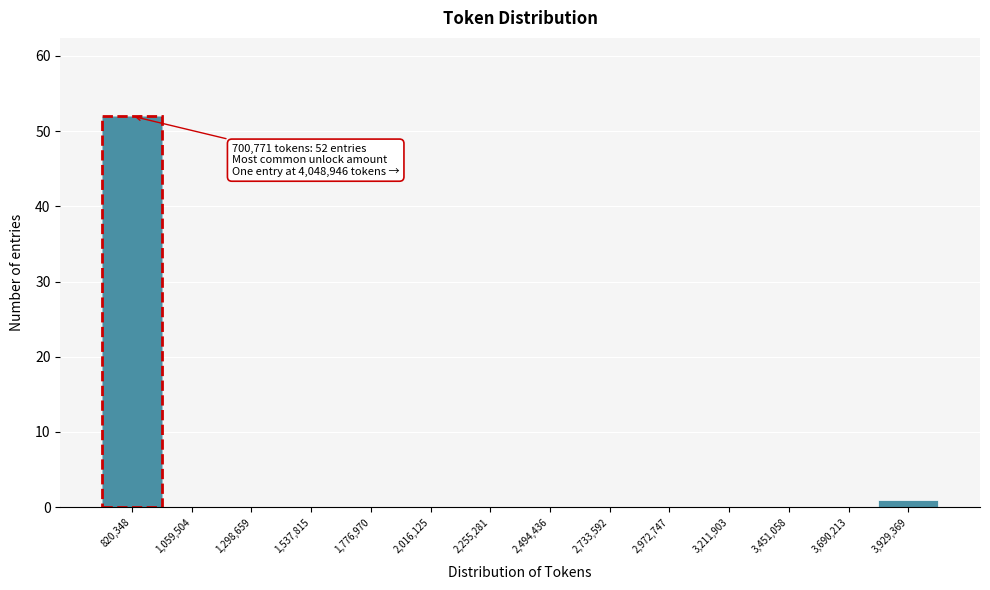

Which range on the x-axis has the tallest bar?

700000 to 950000